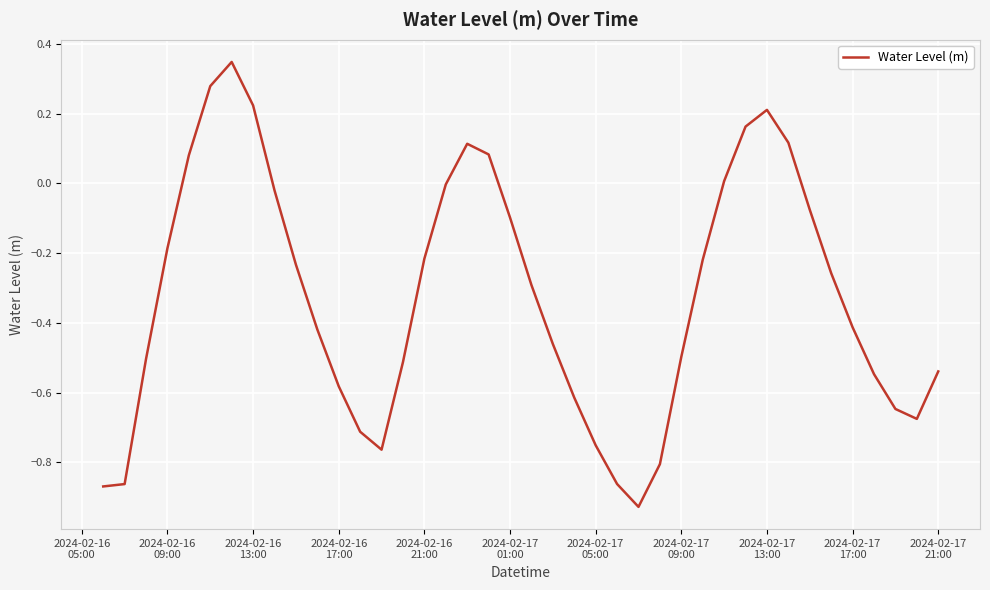

What is the difference between the maximum and minimum values?

1.3